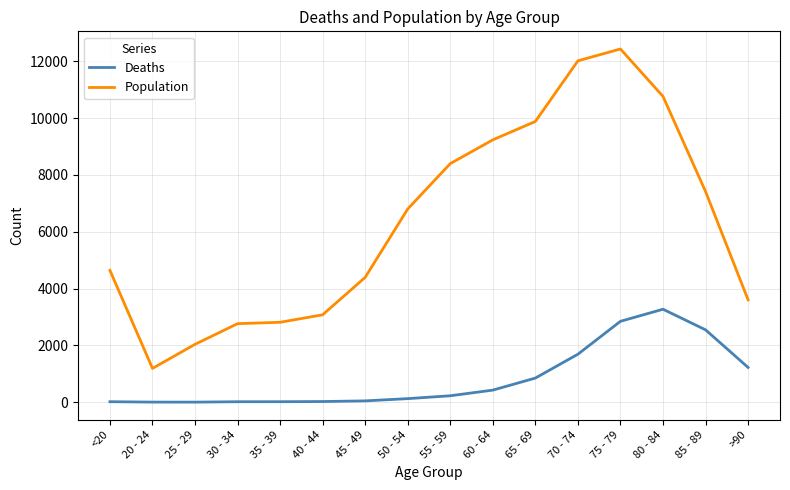

Rank the series by their average value, from lowest to highest.

Deaths, Population